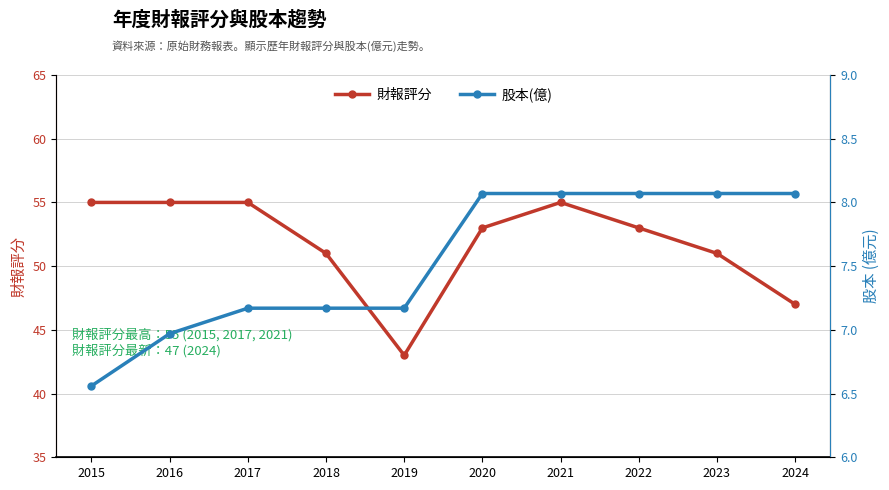

True or false: 財報評分 and 股本(億) intersect in this chart.

False